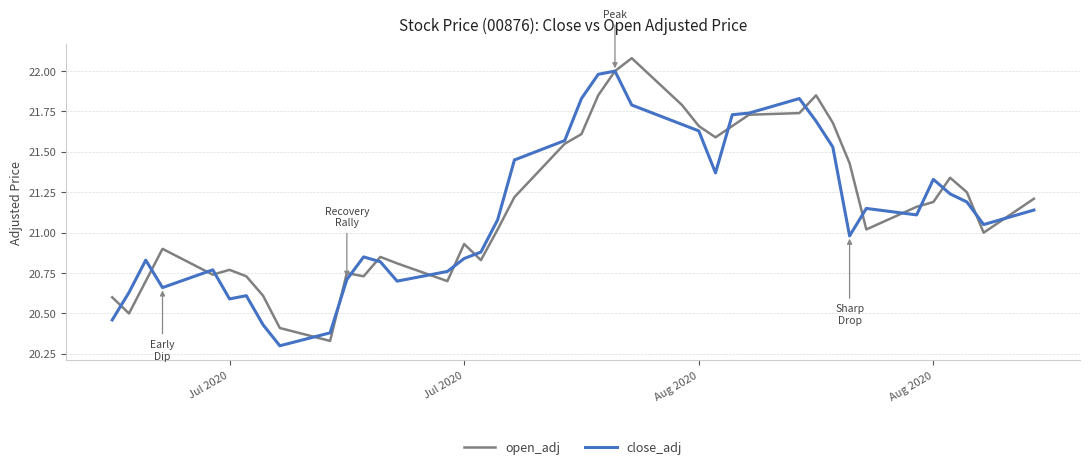

Is this an area chart (filled region under the line)?

No